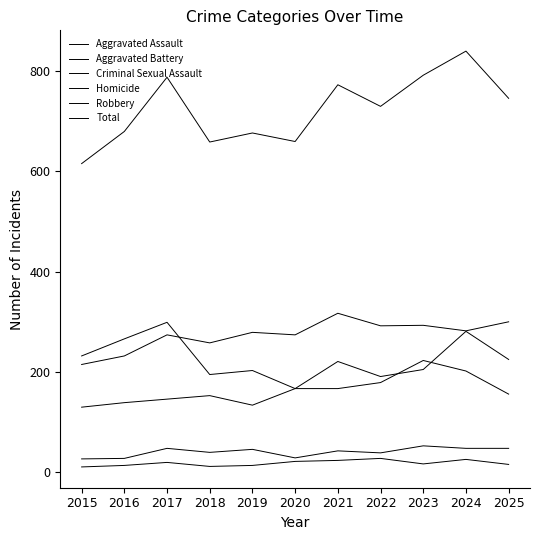

Which series has the widest spread of values?

Total